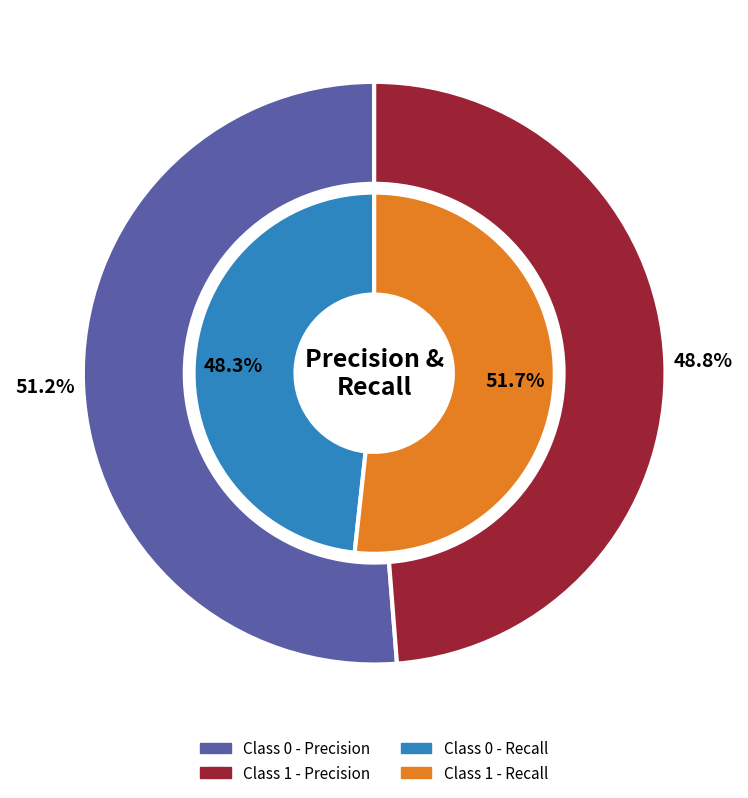

What percentage is the 0 slice, to the nearest percent?

51%